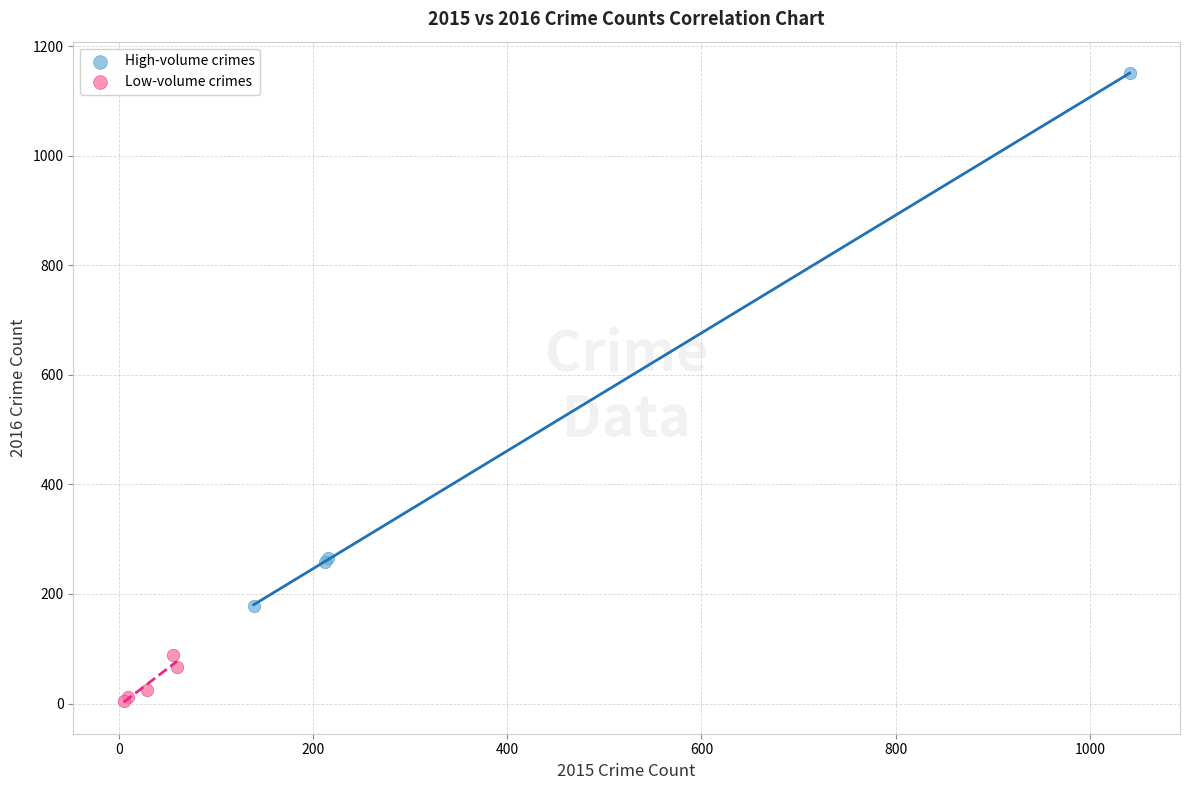

Which series contains the lowest Y value?

Low-volume crimes